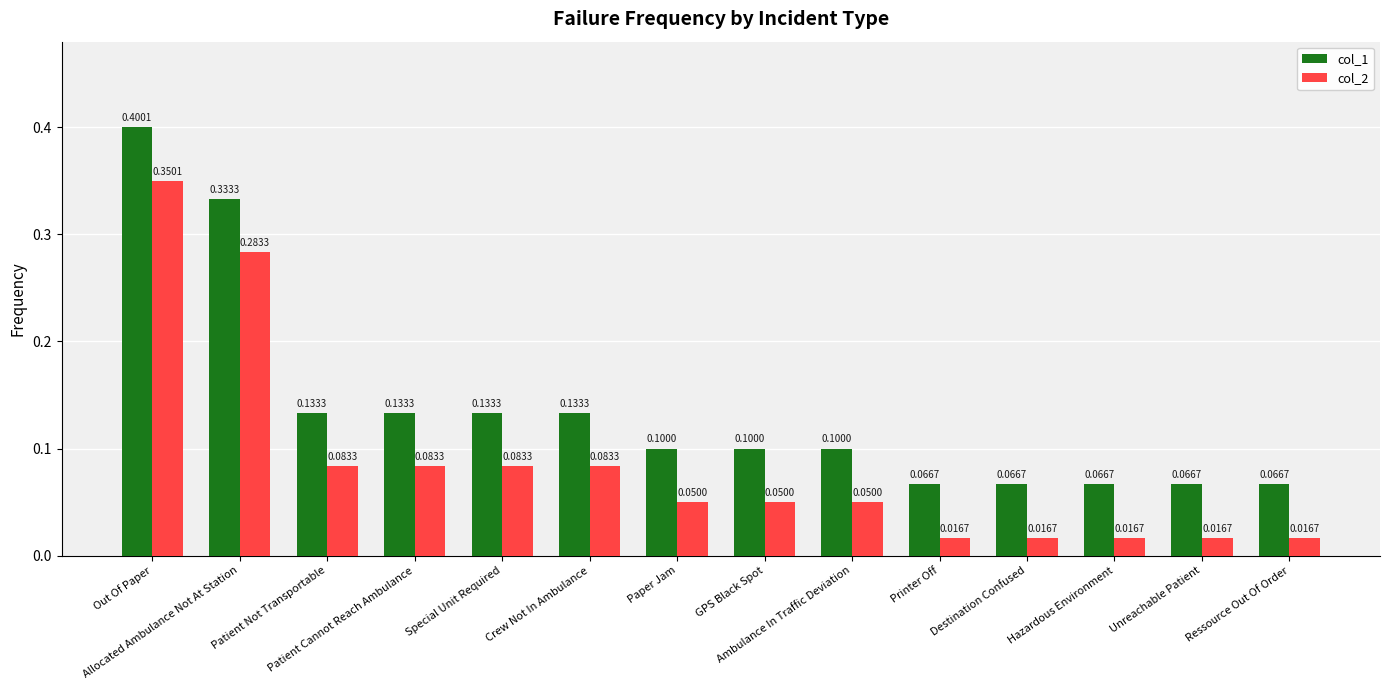

Which series has the largest total across all categories?

col_1